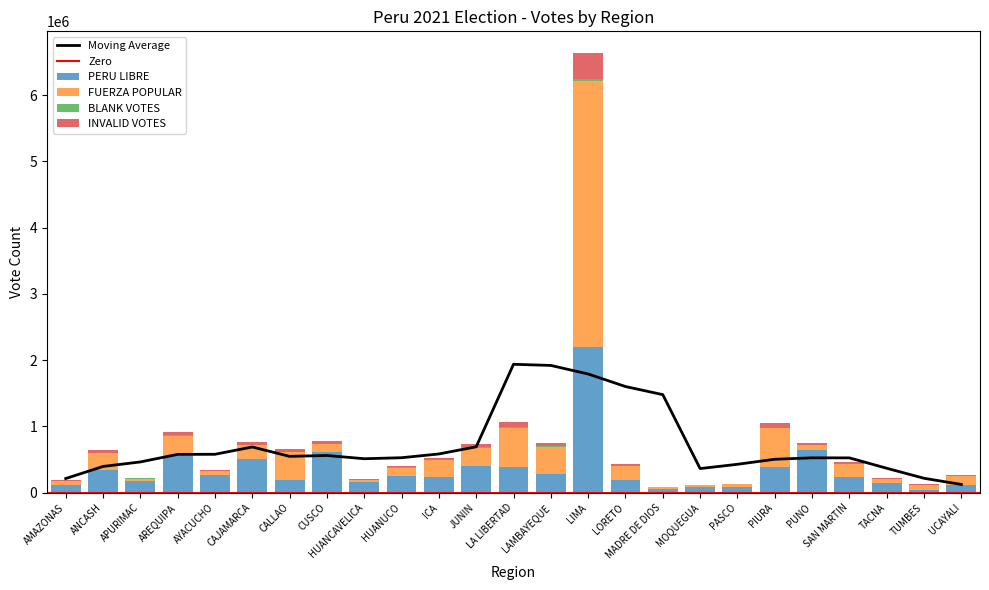

Which category has the lowest value across all series?

MADRE DE DIOS